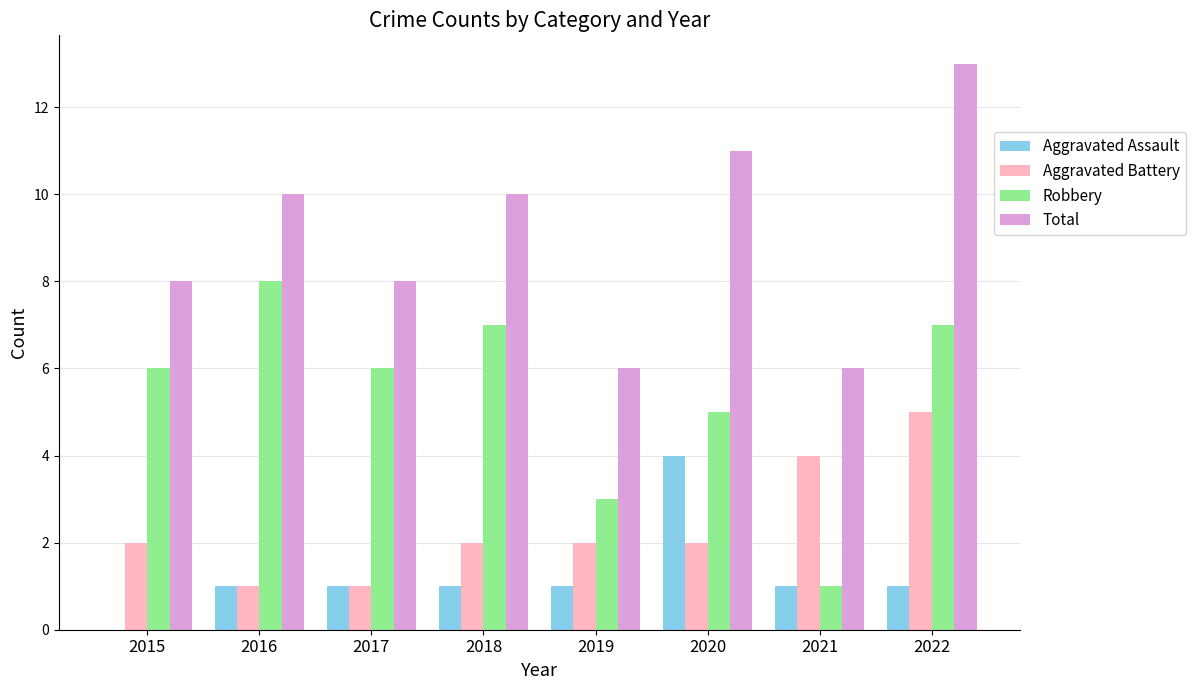

Which series changed the most between 2017 and 2022?

Total